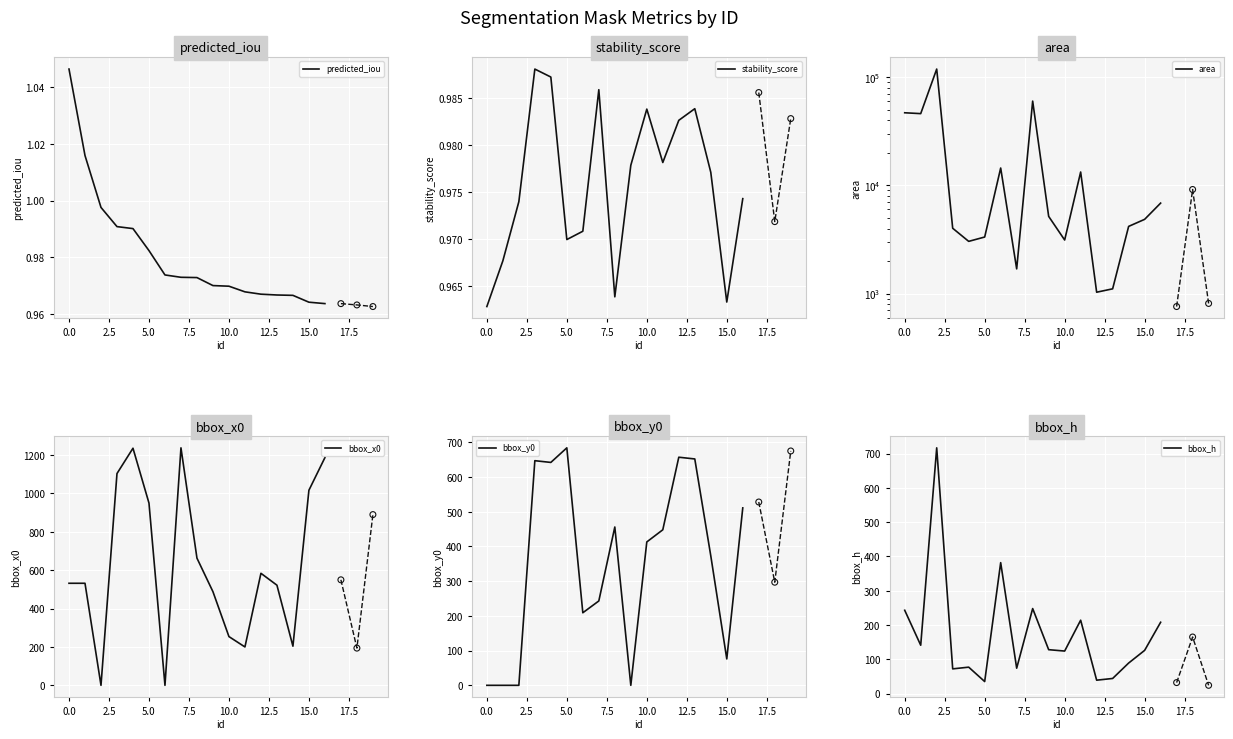

Which series contains the lowest Y value?

bbox_x0